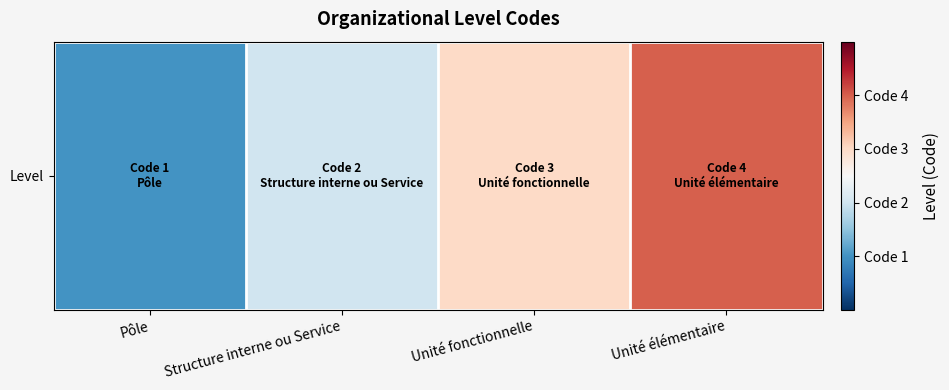

What is the maximum value shown in the chart?

4